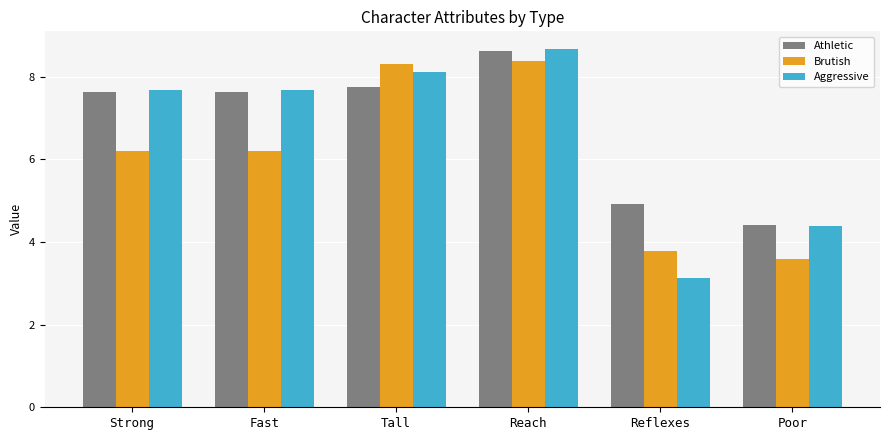

What is the maximum value shown in the chart?

8.7